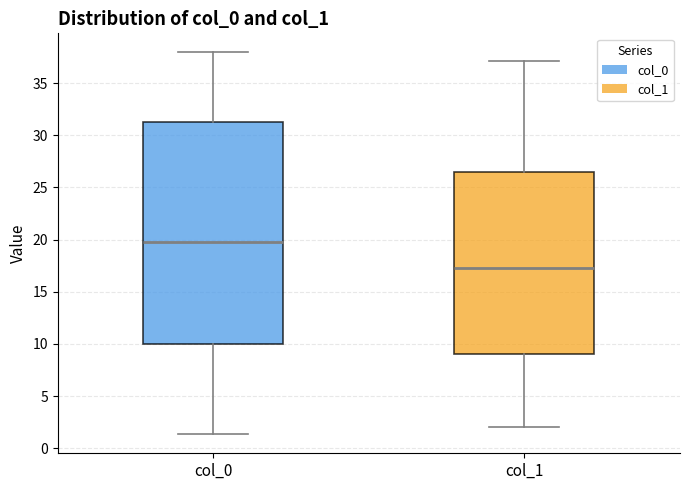

Reading left to right, transcribe this box plot: for each box, give where its median line is, the range the box spans, and where its two whiskers end, as read against the y-axis. The values are not printed on the chart, so give them approximately, as read against the axis.

col_0: median 19.5, box 10.0 to 31.5, whiskers 1.5 to 38.0
col_1: median 17.5, box 9.0 to 26.5, whiskers 2.0 to 37.0